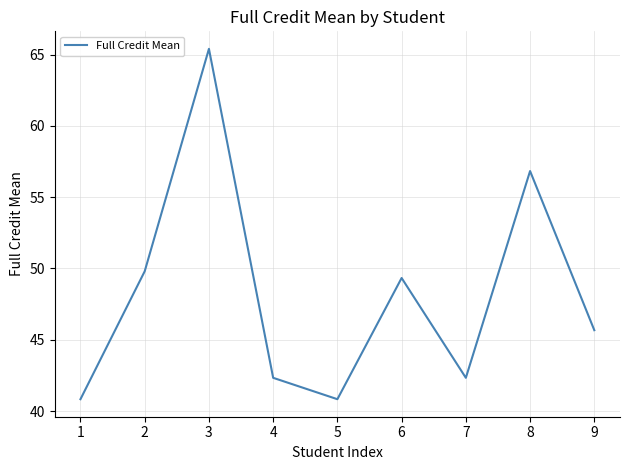

What is the greatest value displayed?

65.4